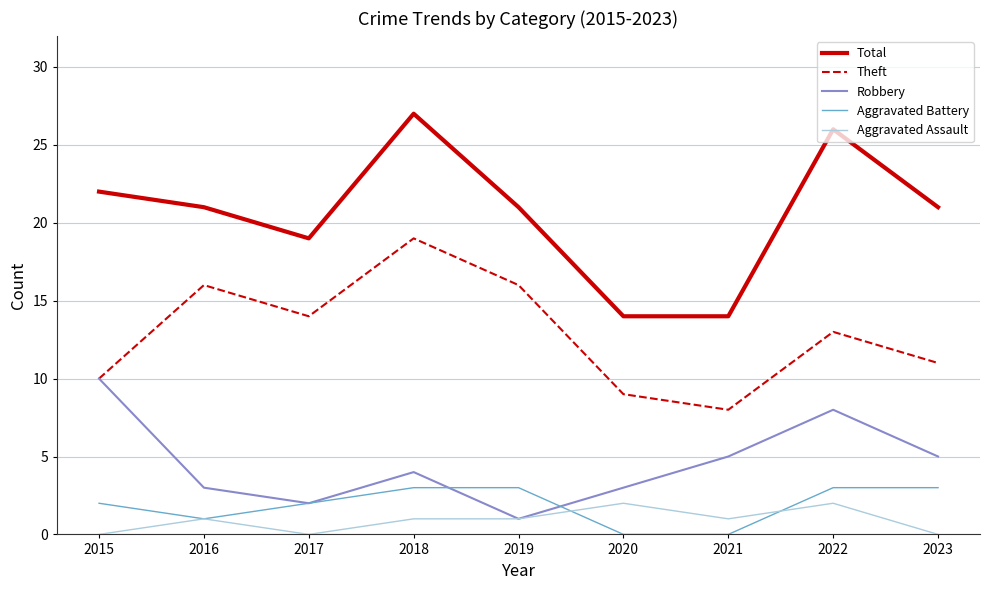

True or false: Aggravated Battery has more than 2 interior local peaks.

False